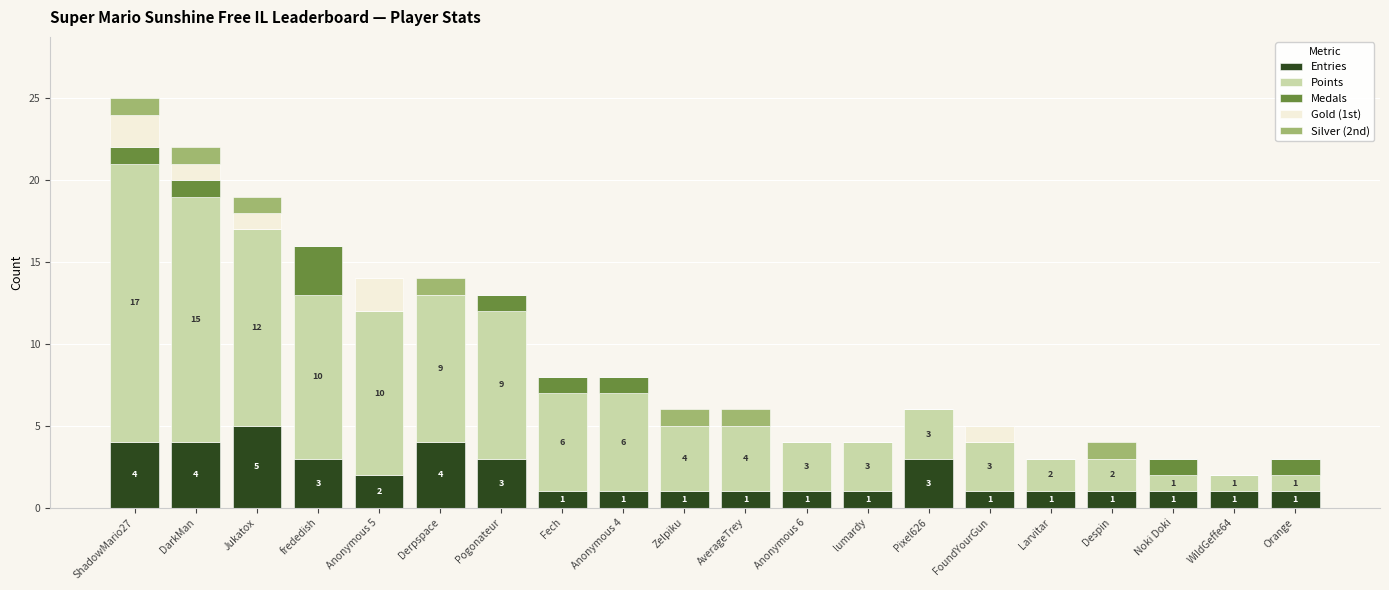

Are the bars grouped side by side (vs. stacked)?

No